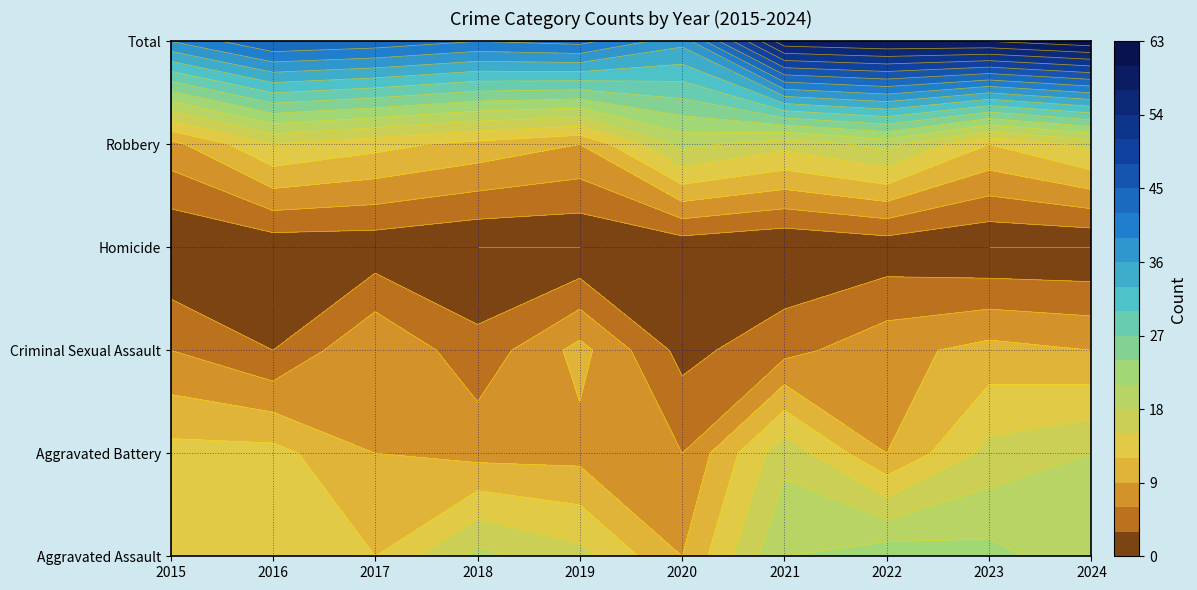

What is the lowest value of the Total series?

37